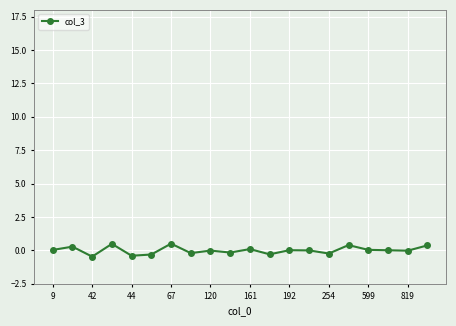

What is the smallest value displayed?

-0.5